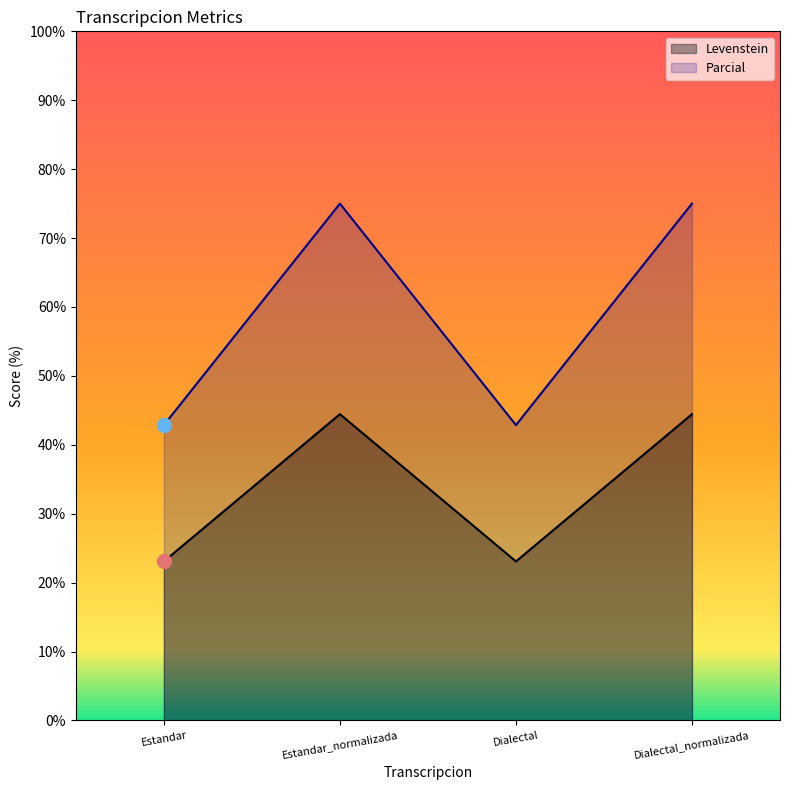

In Parcial, how many points are lower than both neighbors (excluding endpoints)?

1